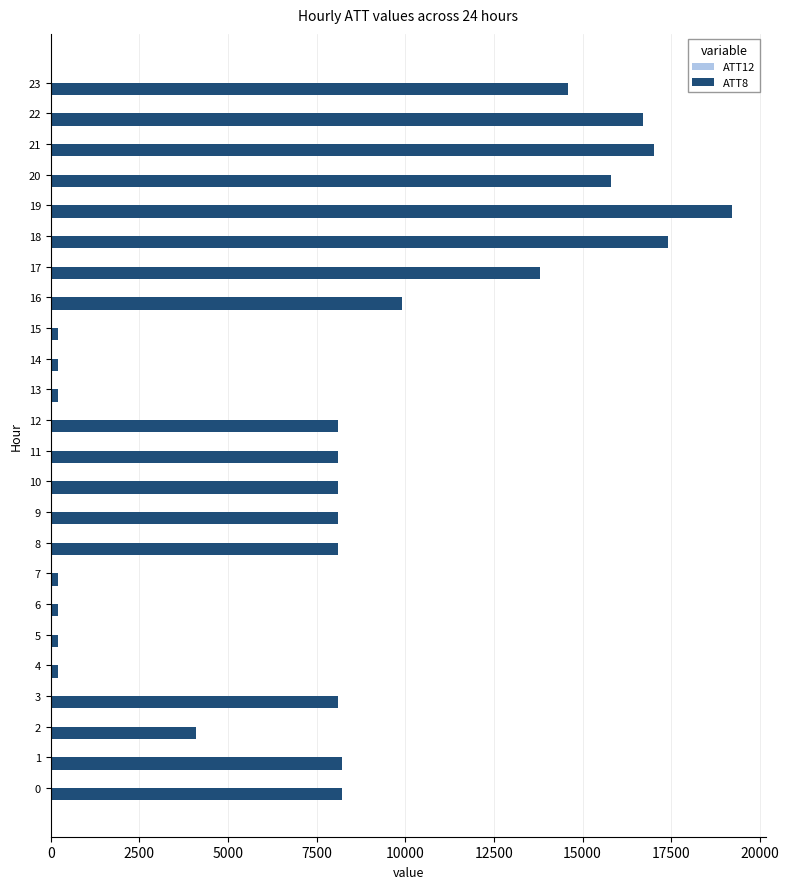

The value of ATT8 at 20 is 15800.0. True or false?

True